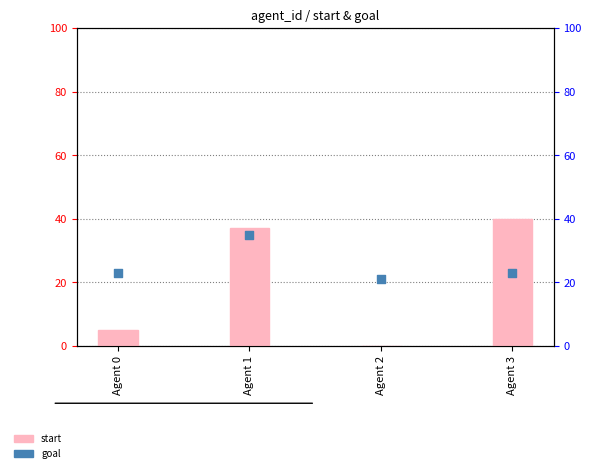

At which category is the sum across all series the highest?

Agent 1